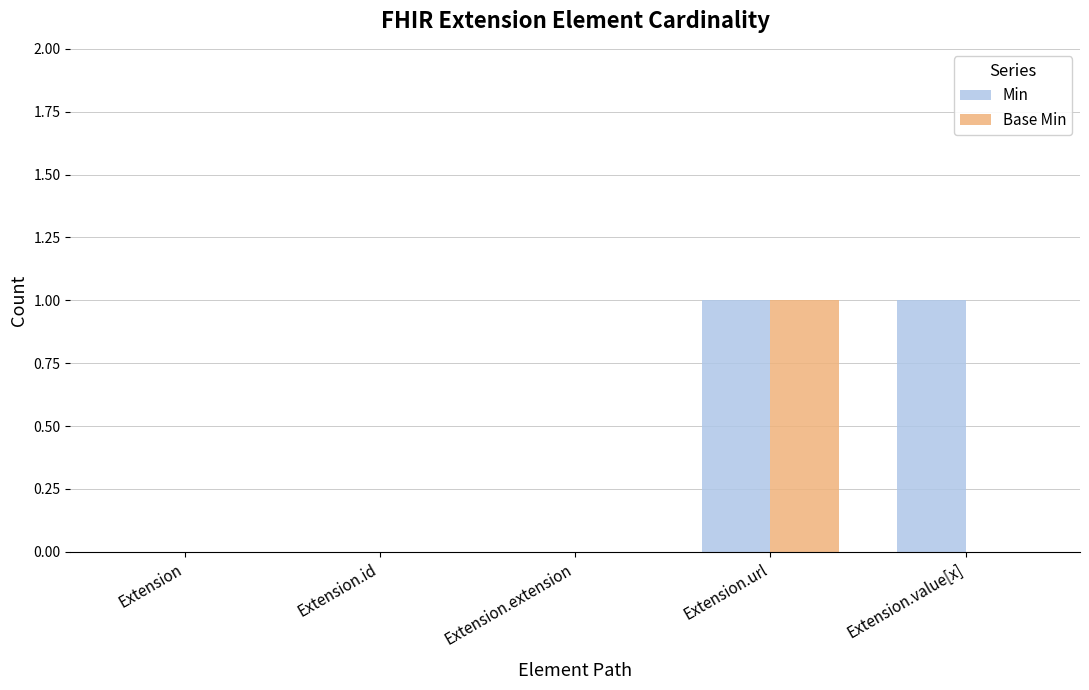

The Min series shows 1 at Extension.extension. True or false?

False